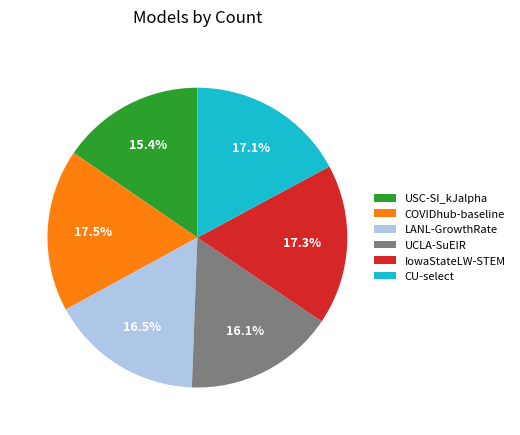

How much of the chart is everything except LANL-GrowthRate?

83.5%